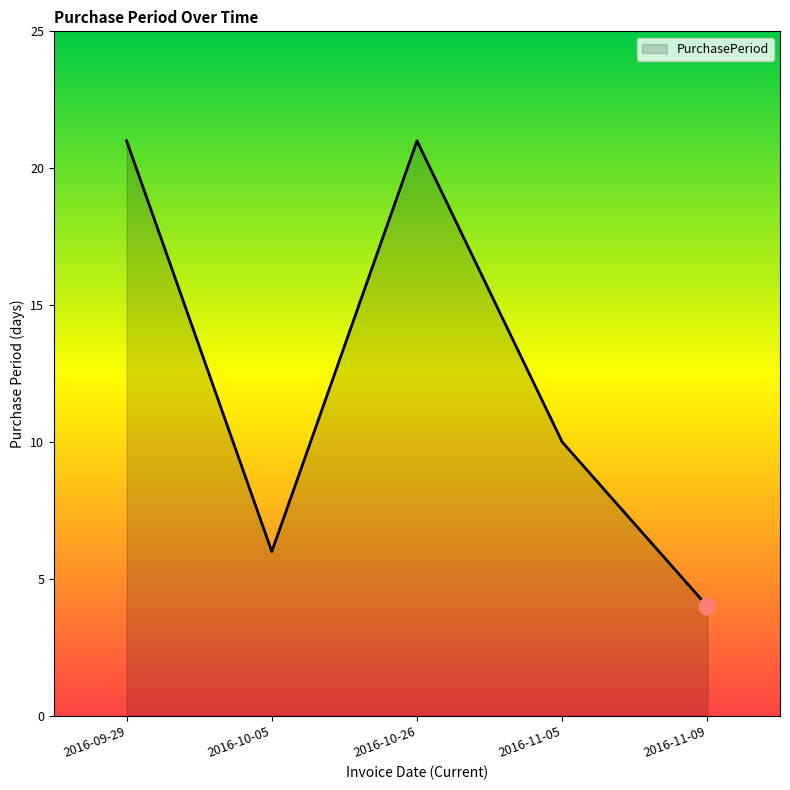

Is it true that the value at 2016-10-26 is 7?

False